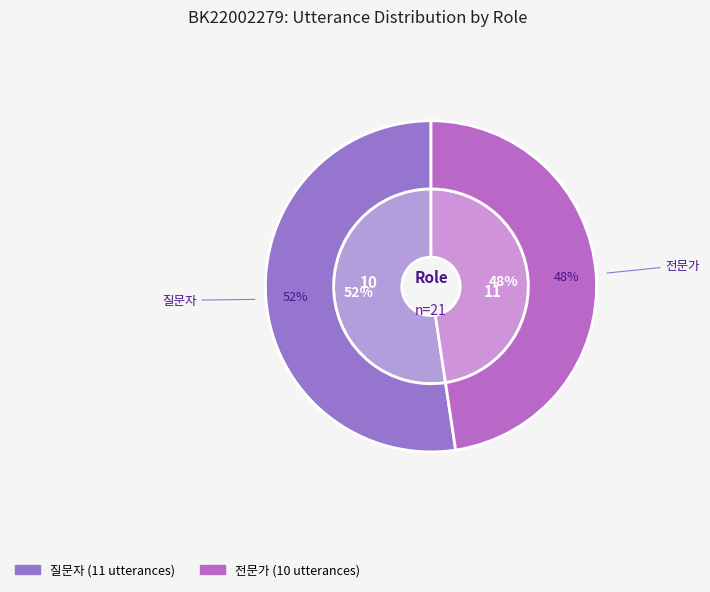

To the nearest percent, what is the difference between the largest and smallest slice percentages?

5%